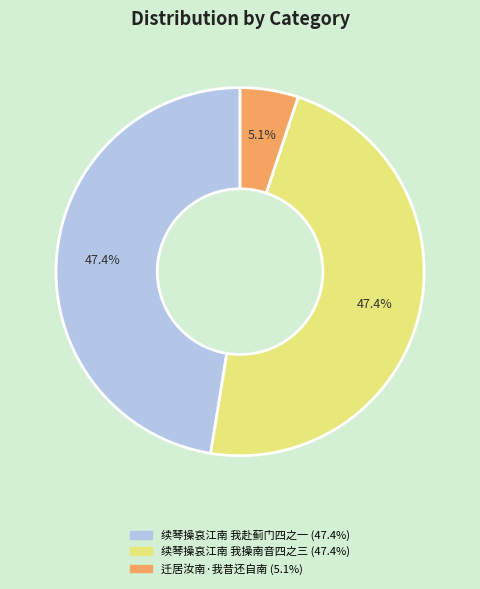

Count the number of slices in the pie.

3